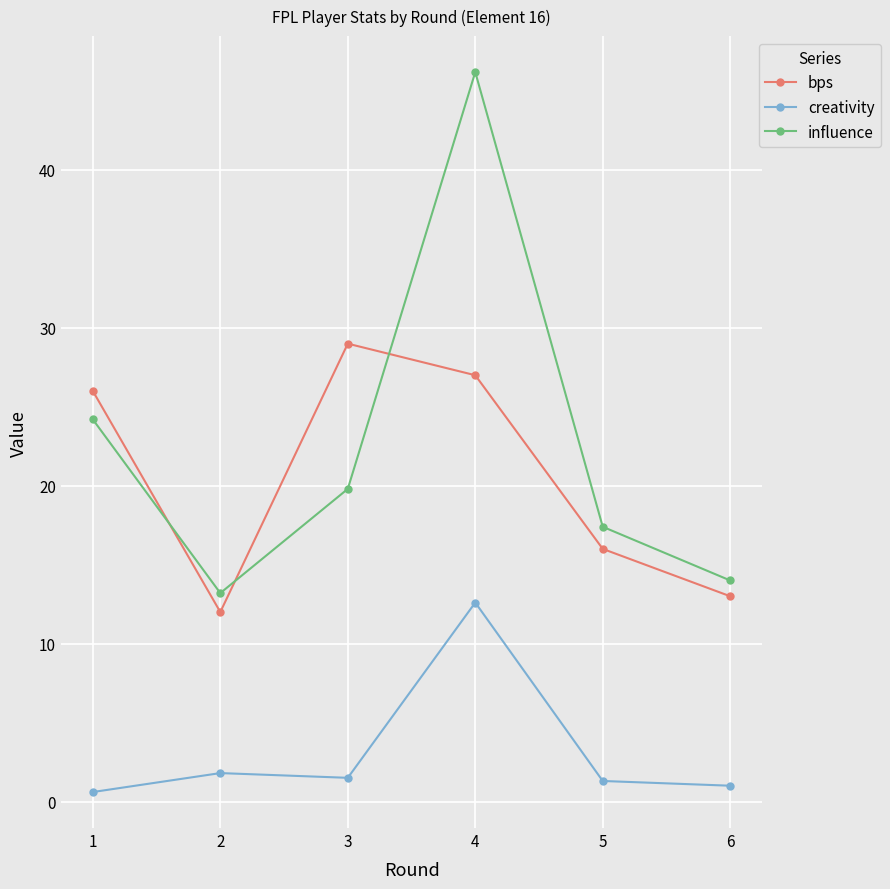

Rank the series at 3 from highest to lowest value.

bps, influence, creativity